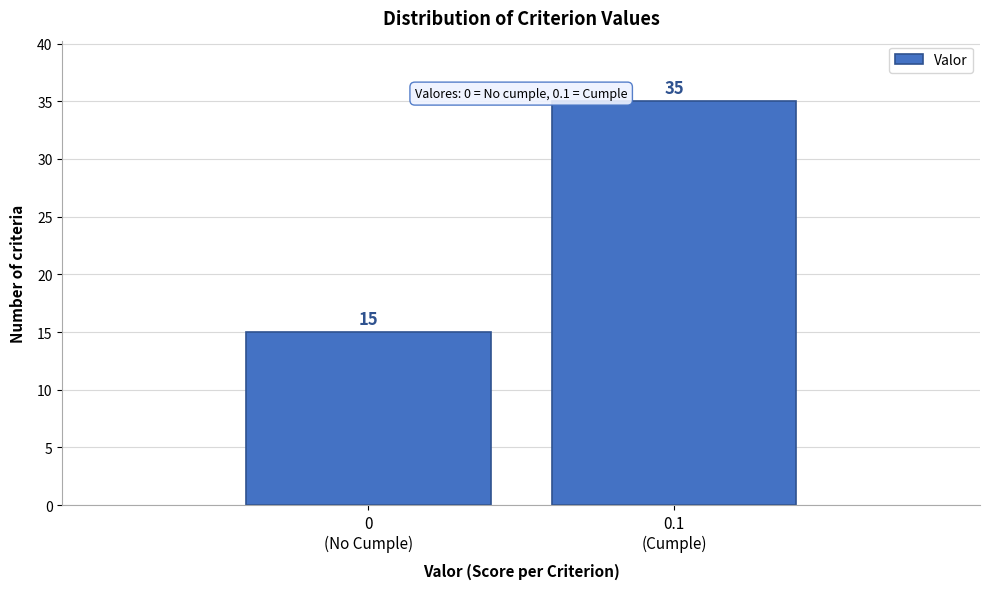

Reading right to left, what are all the values shown in this chart?

35	15